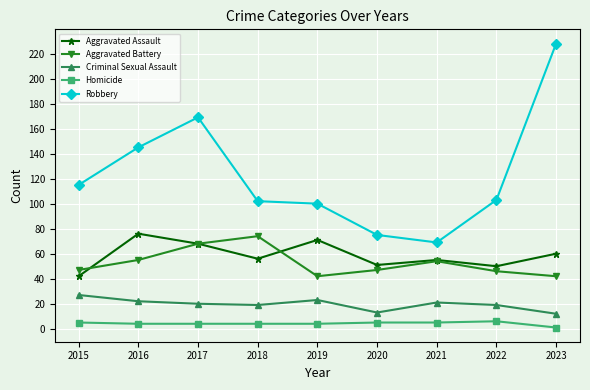

How many lines are shown in the chart?

5